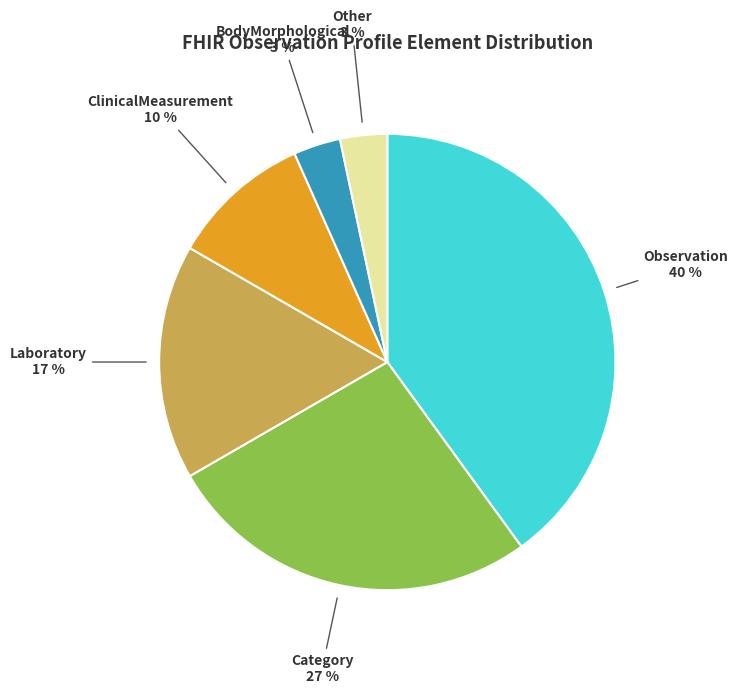

Between Category and Laboratory, which is larger?

Category